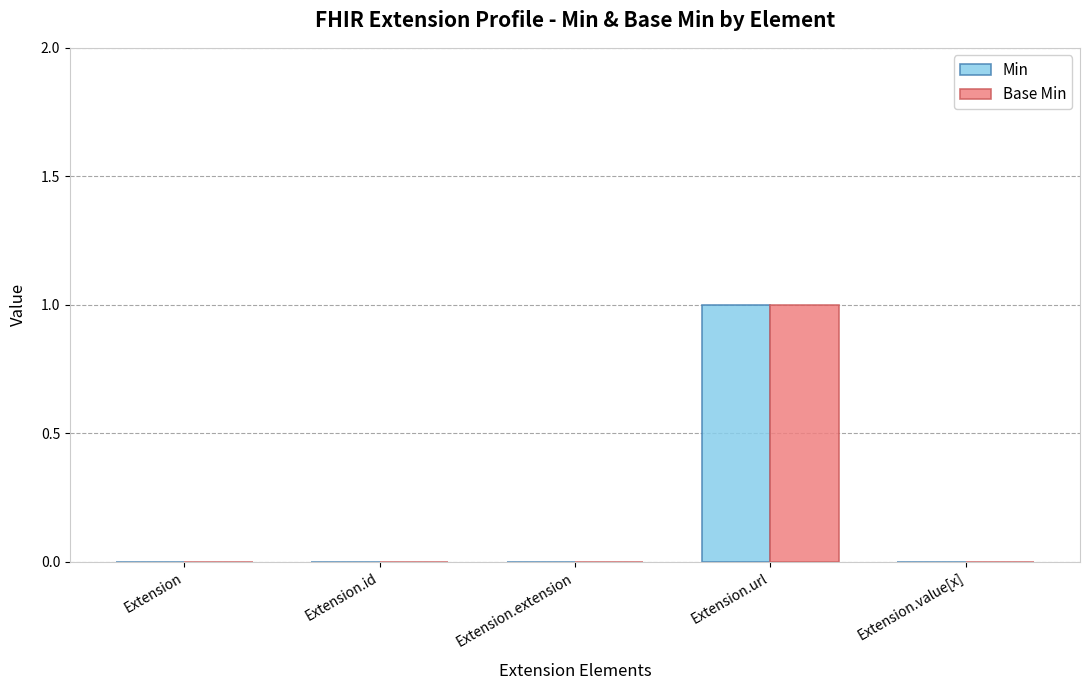

Is the value of Base Min at Extension.extension greater than the value of Min at Extension.url?

No